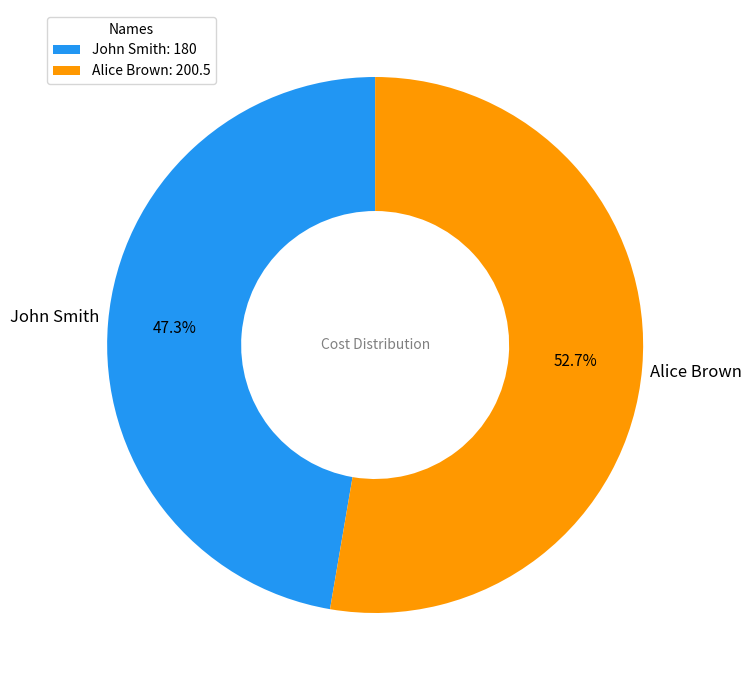

How many slices are in this pie chart?

2